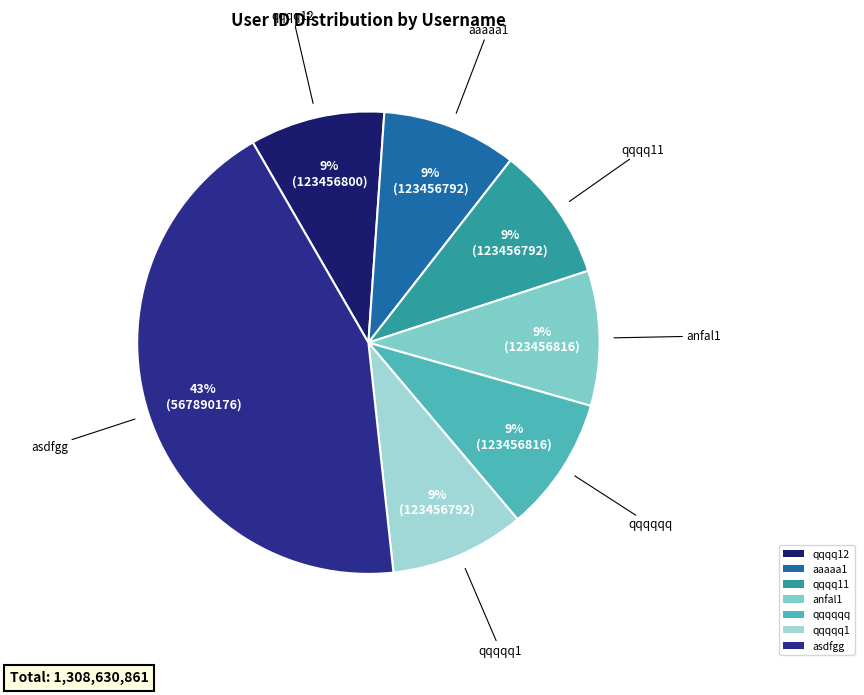

To the nearest percent, what percentage of the pie is anfal1?

9%